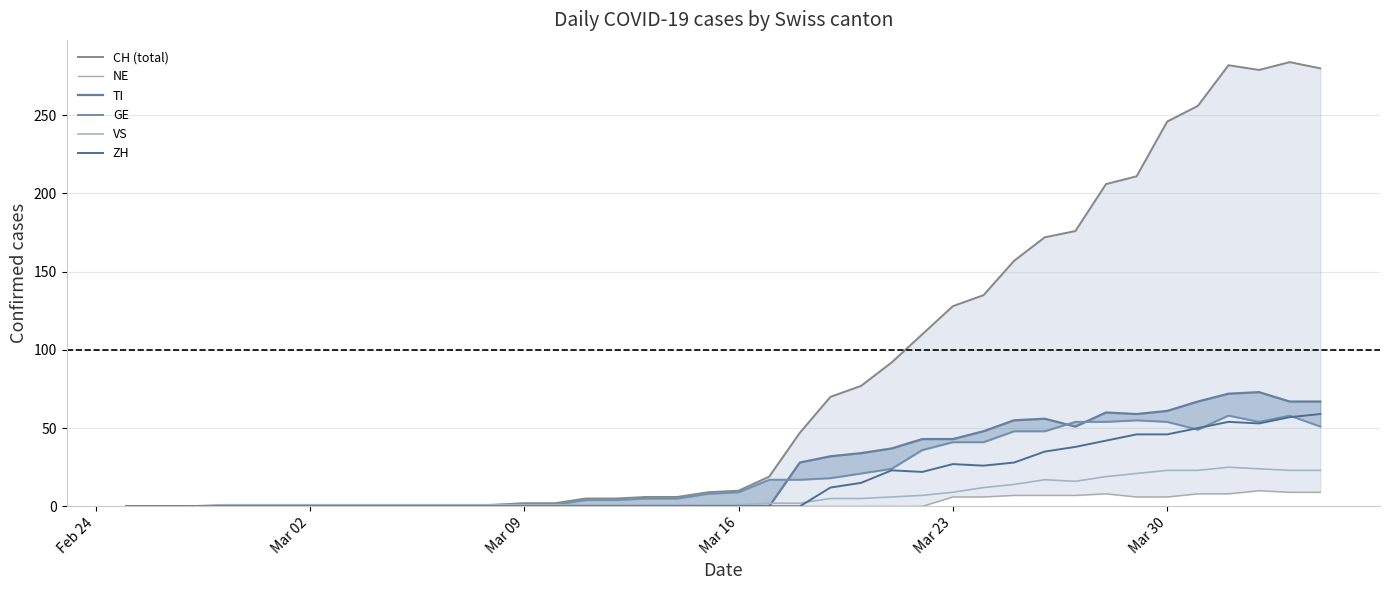

What is the maximum value for VS?

25